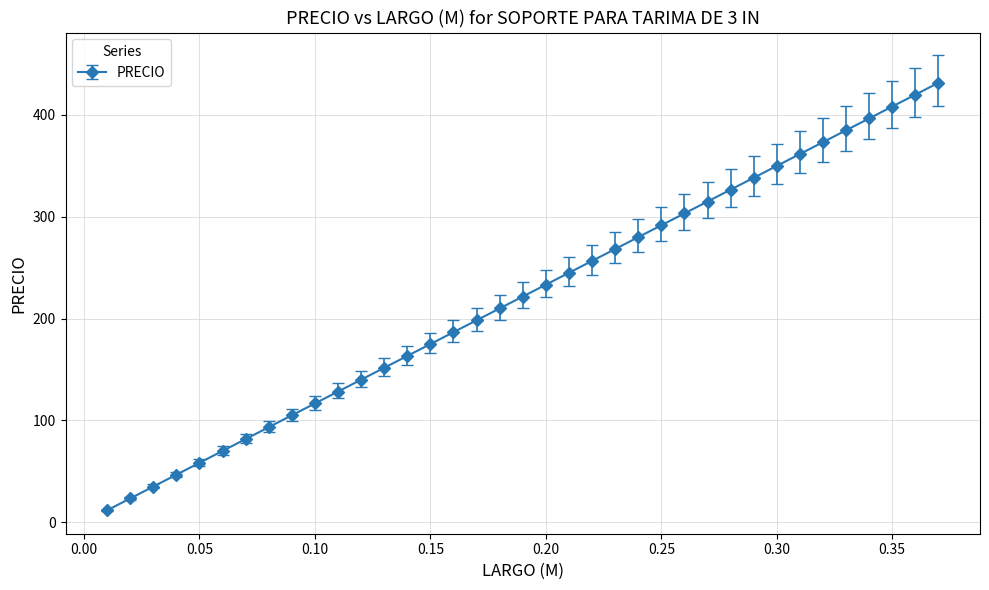

What is the maximum value shown in the chart?

431.6